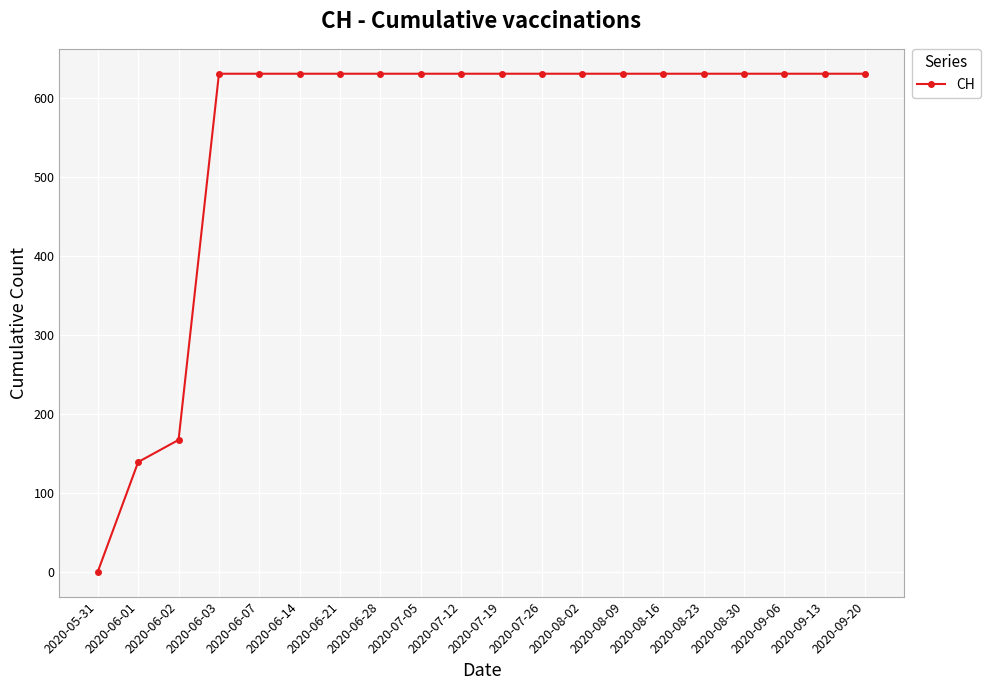

The chart shows a value of 859 at 2020-06-28. True or false?

False